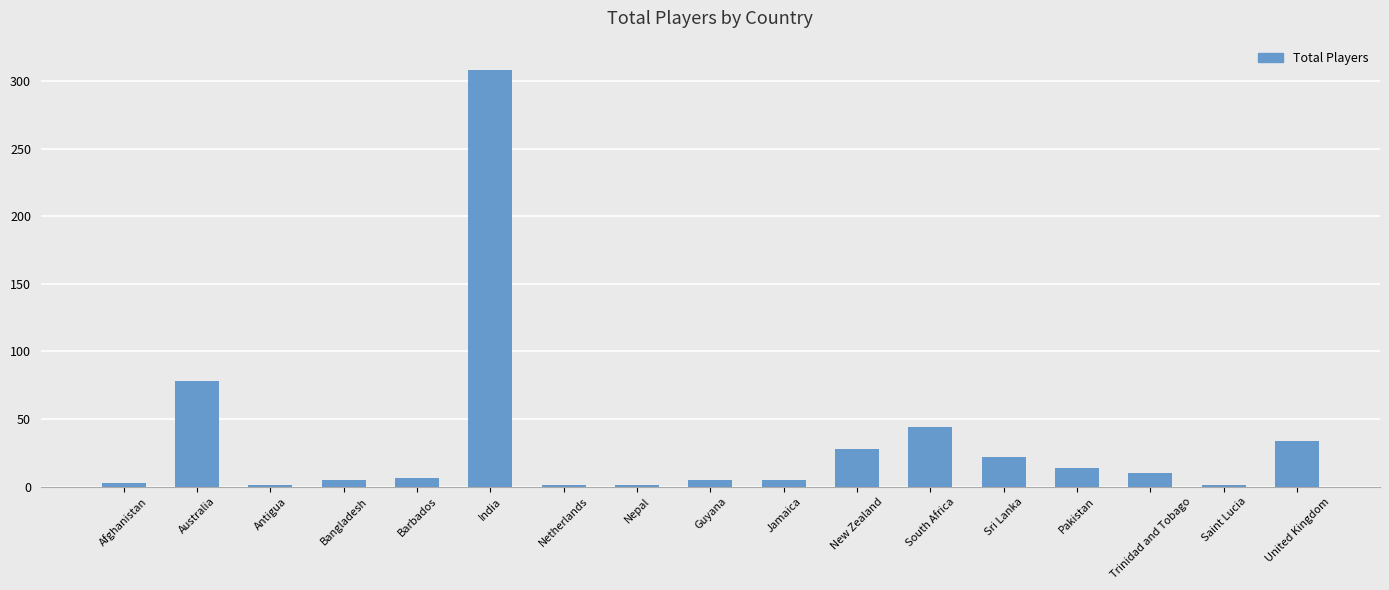

What is the greatest value displayed?

308